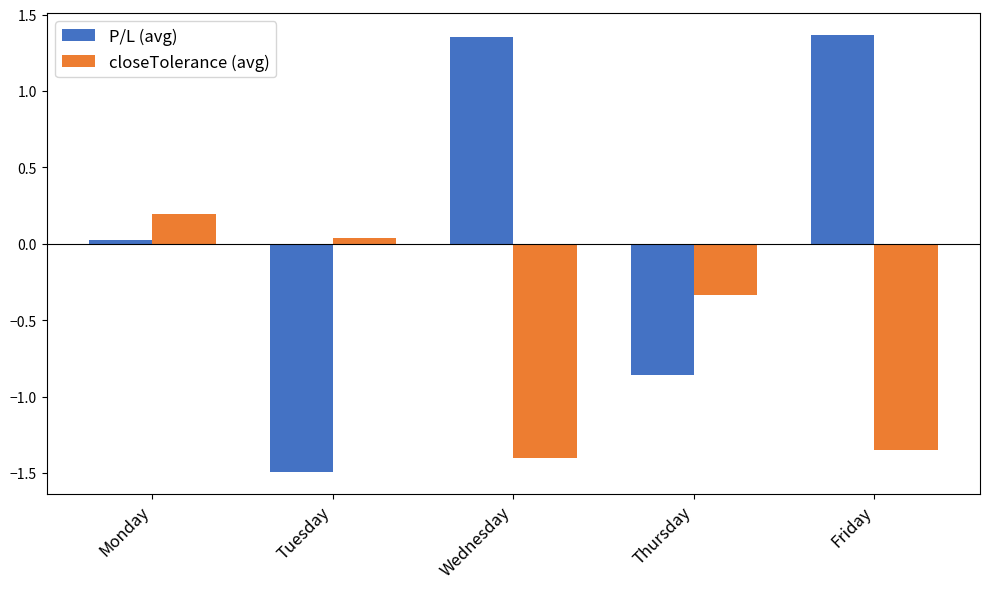

Rank the categories by closeTolerance (avg) value from lowest to highest.

Wednesday, Friday, Thursday, Tuesday, Monday